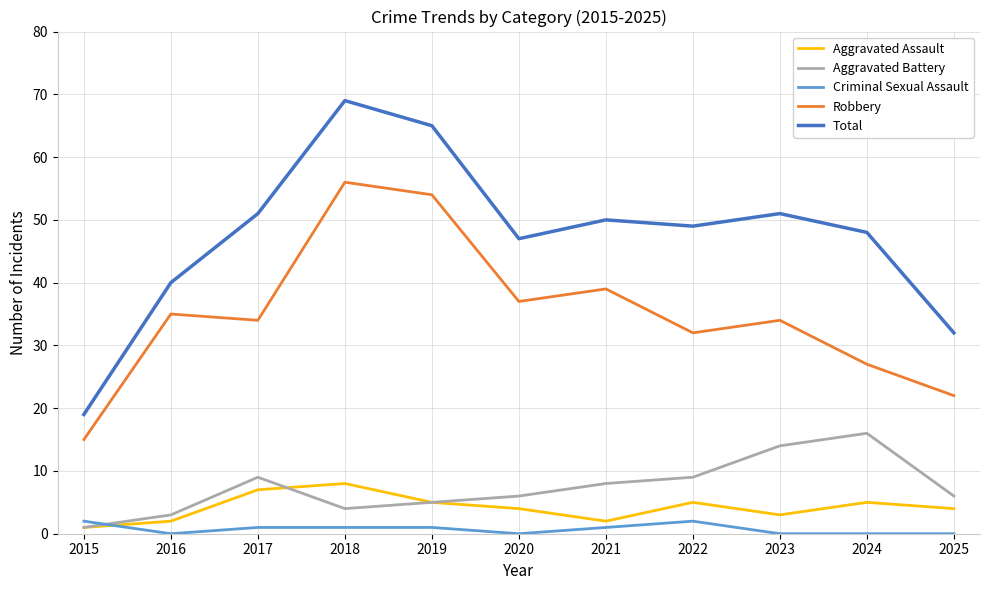

How many Aggravated Assault values are between 2 and 5?

8